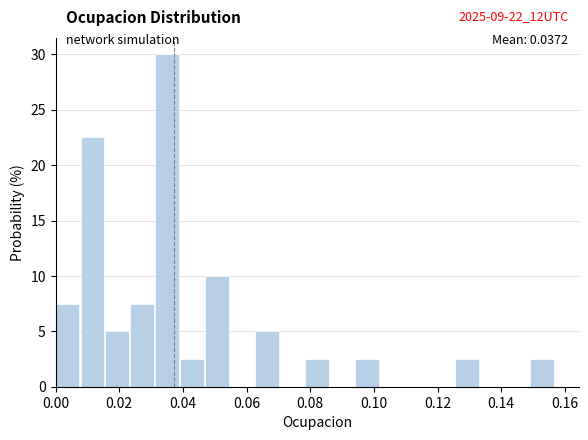

Around what value on the x-axis is the tallest bar? Give the approximate position of its centre, as read against the axis.

0.036